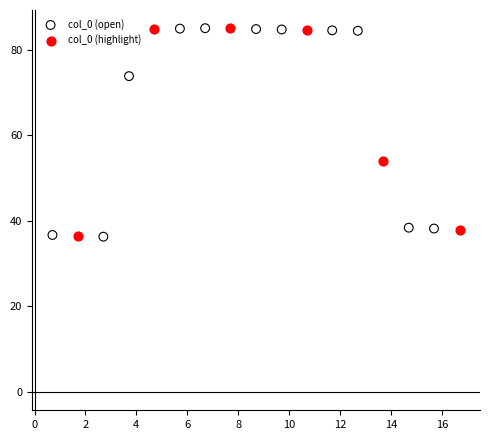

What are all the series names shown in the legend?

col_0 (open), col_0 (highlight)